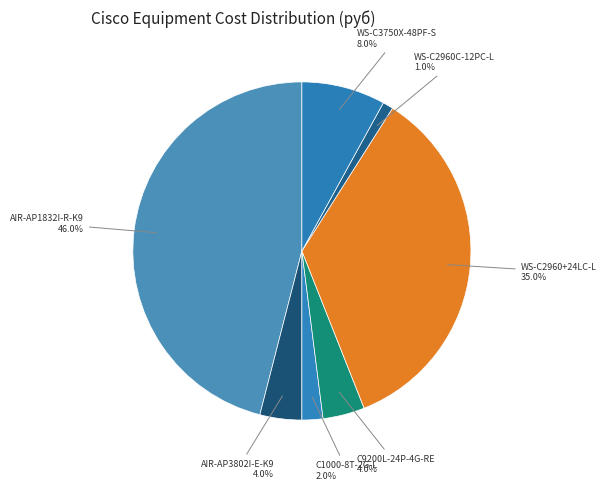

What is the smallest slice in the pie chart?

WS-C2960C-12PC-L